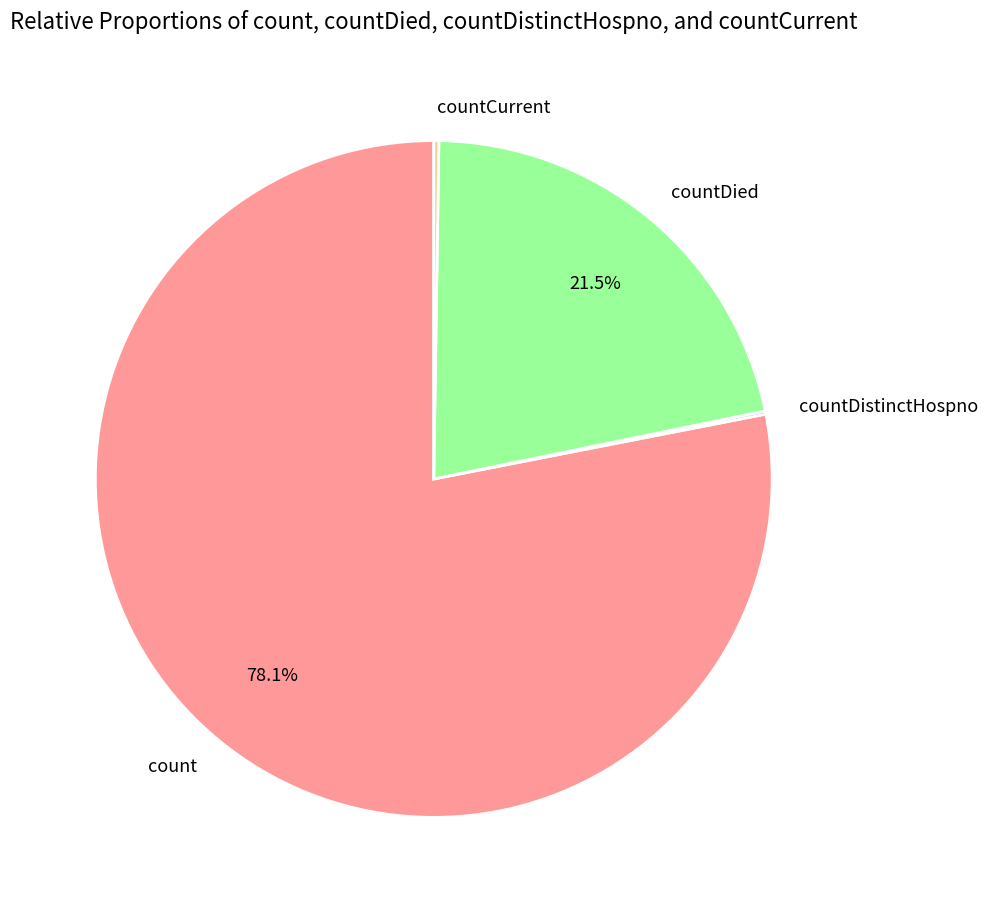

Does countDied account for over 50% of the chart?

No